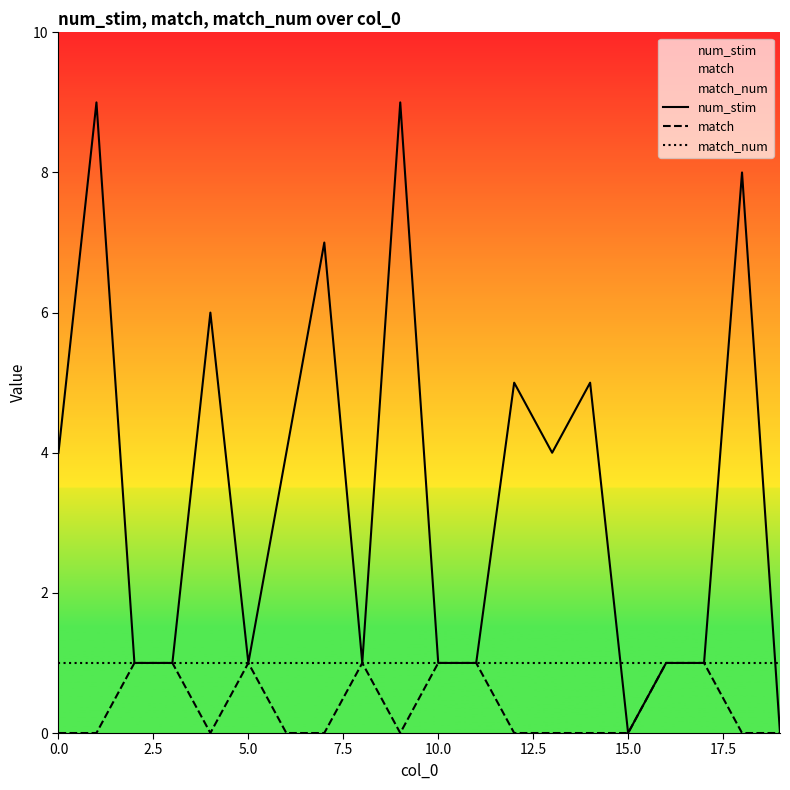

Which series has the largest total across all categories?

num_stim